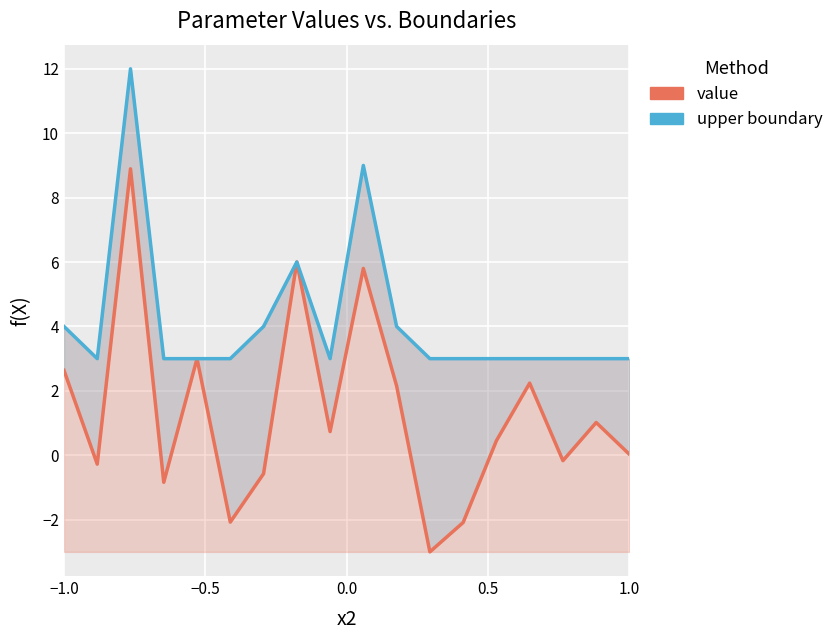

True or false: value and upper boundary cross at least once.

False